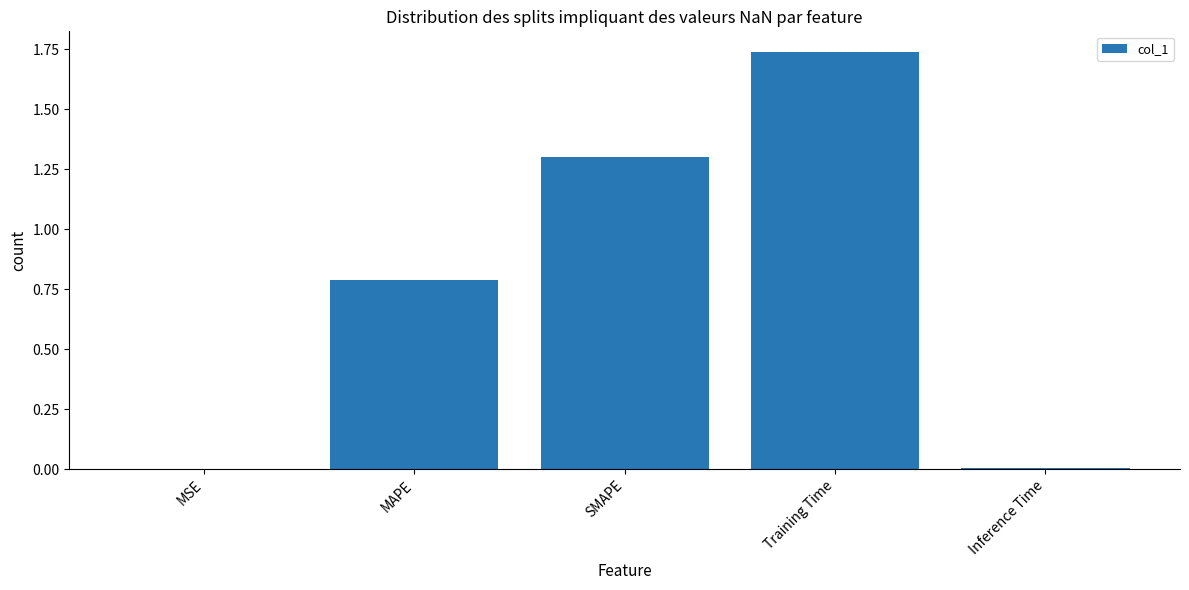

What is the sum of all values?

3.8